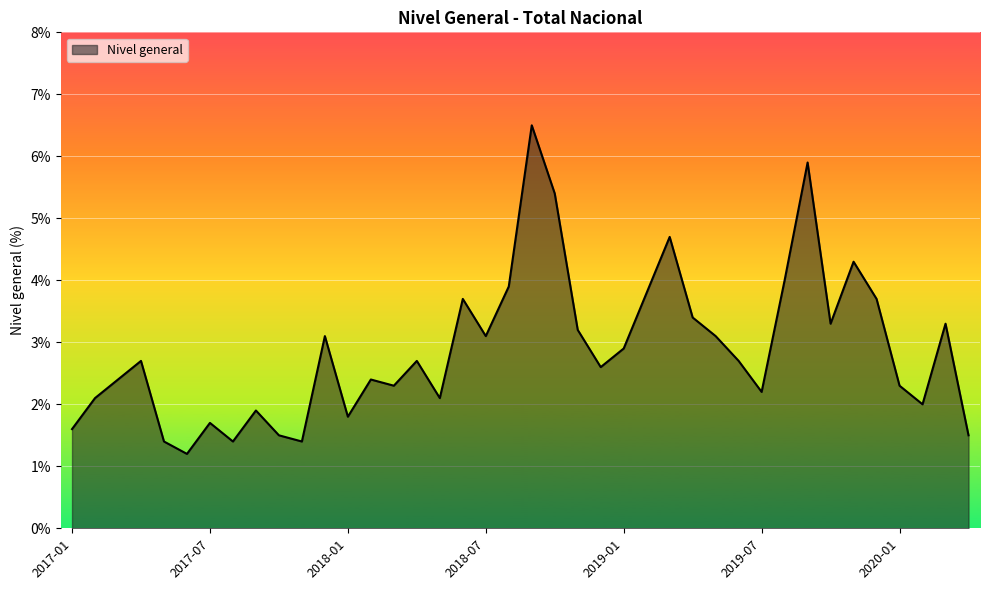

What is the difference between the second highest and minimum values?

4.7